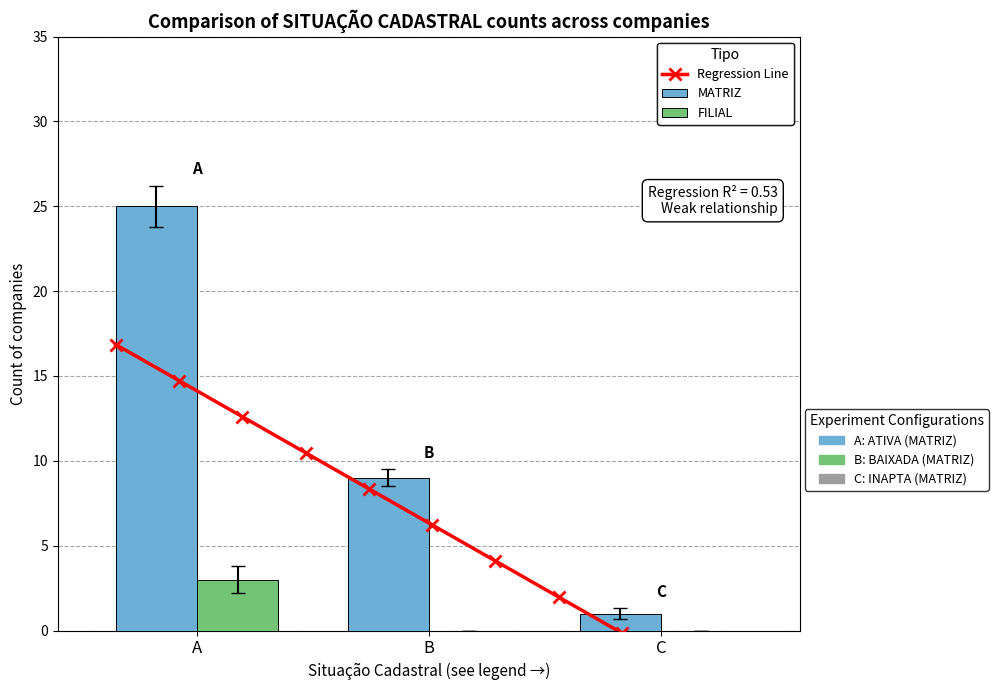

What is the change in value from B to C?

-8.2